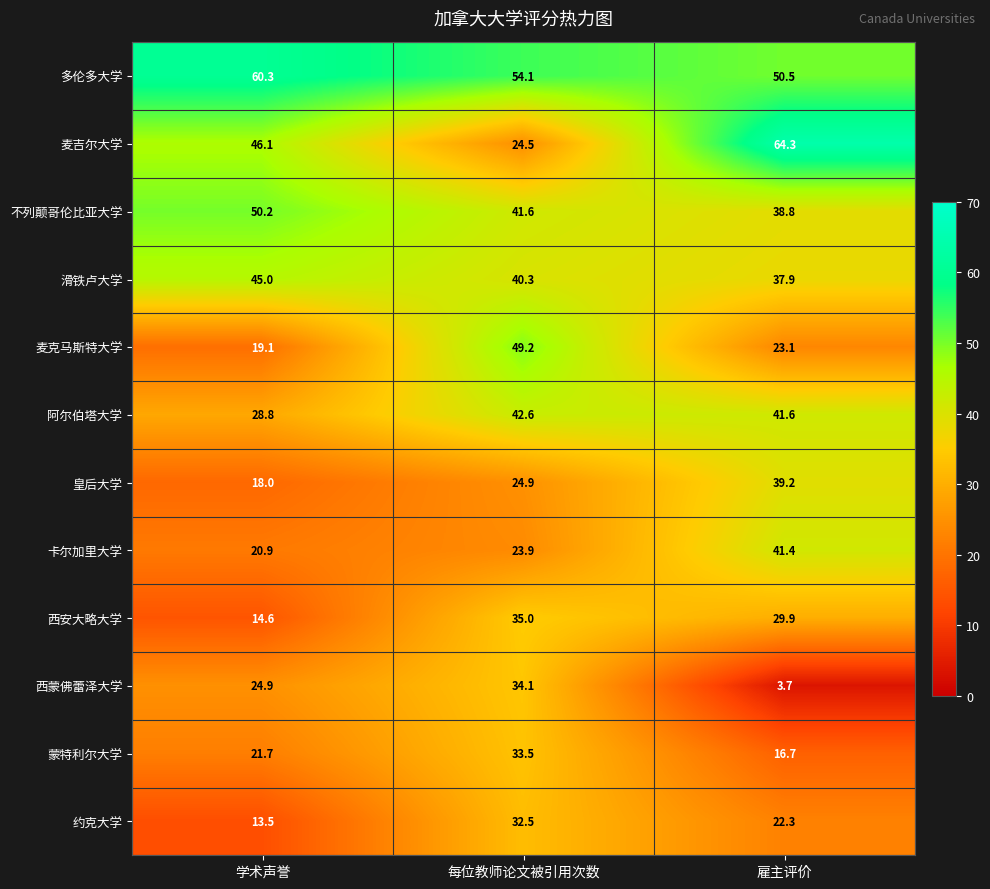

True or false: 麦克马斯特大学 has a value of 26.0 at 学术声誉.

False